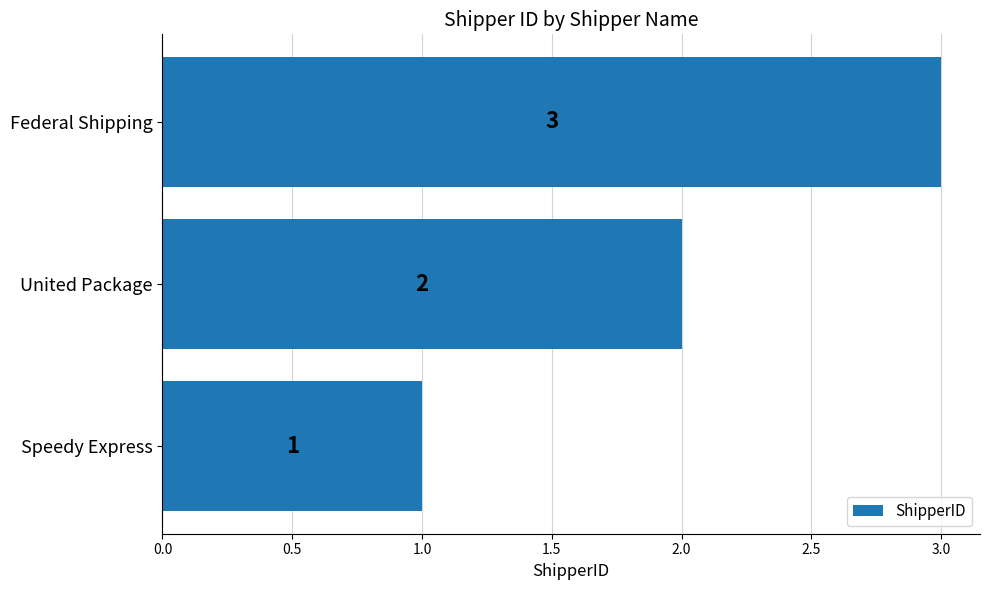

At which label is the value closest to 2?

United Package